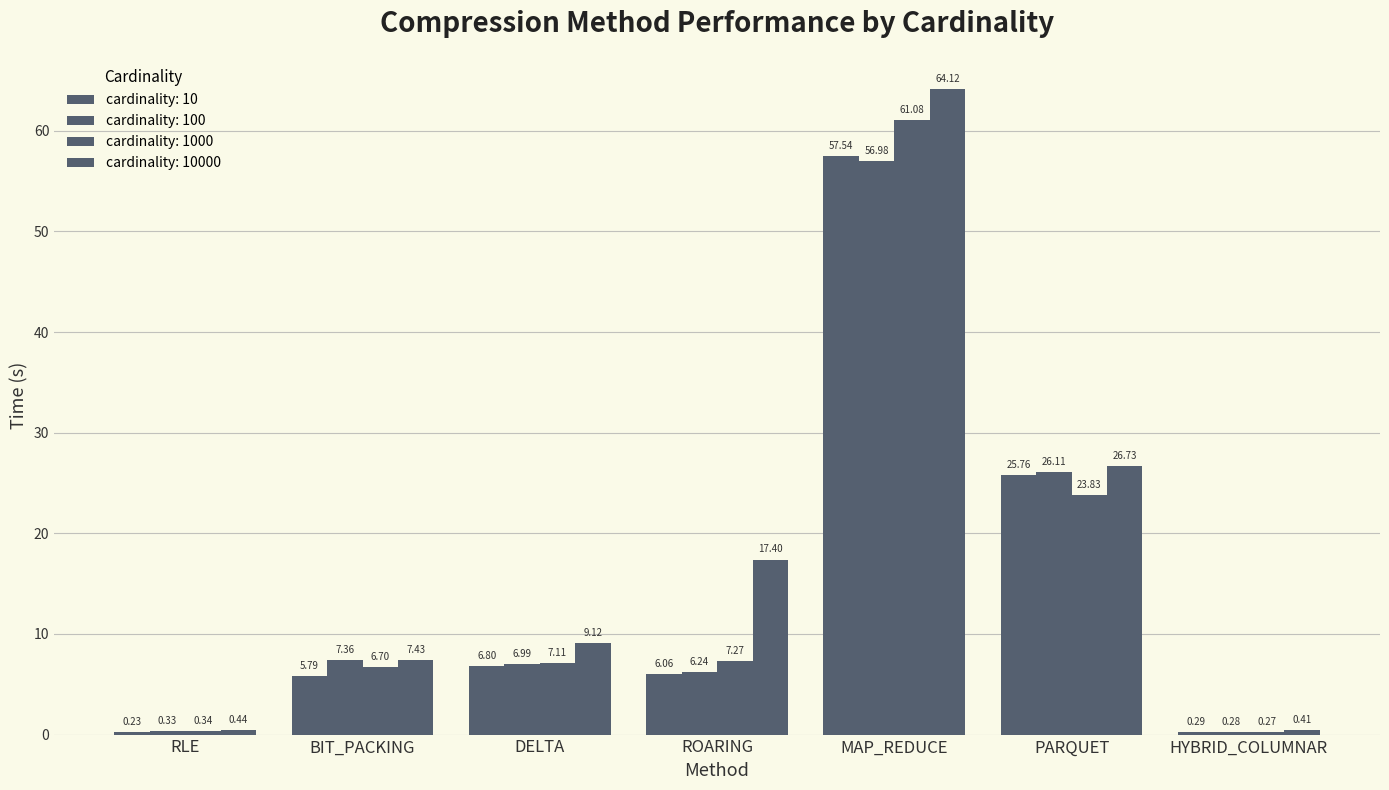

Which category has the highest value in the cardinality: 10 series?

MAP_REDUCE